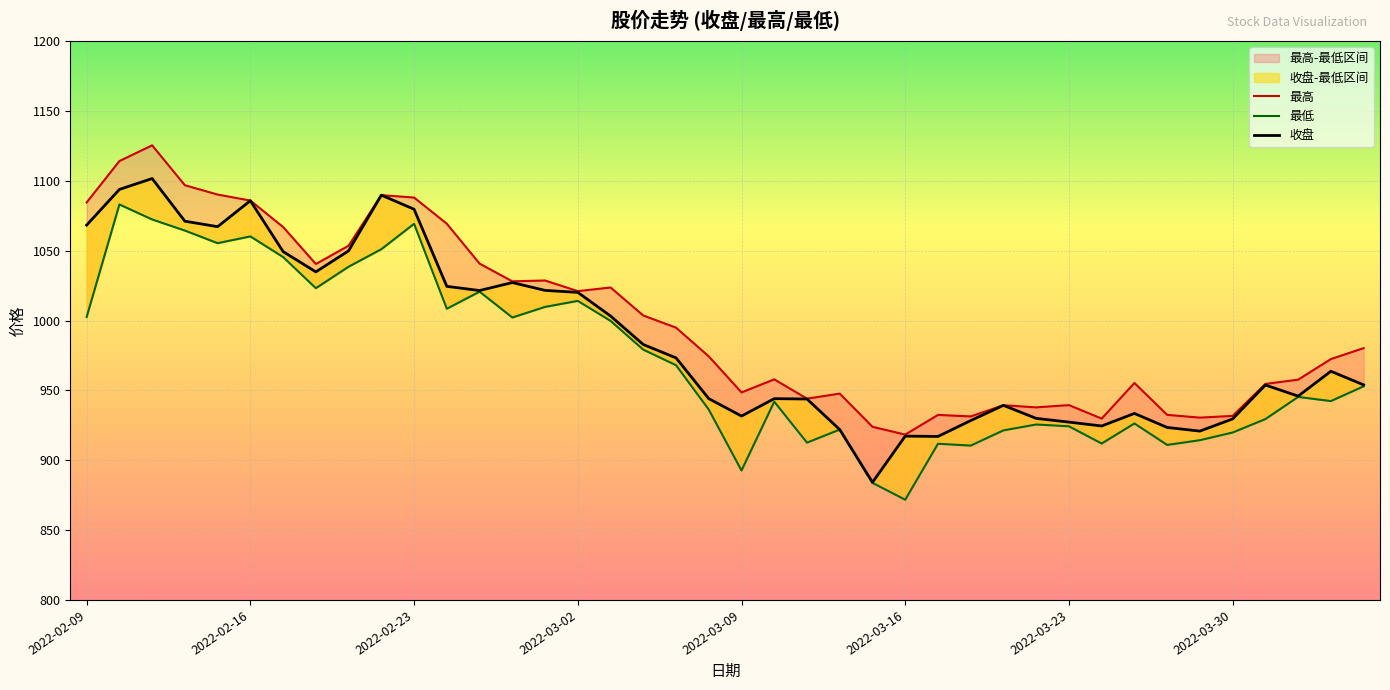

True or false: 收盘 has more than 0 interior local peaks.

True